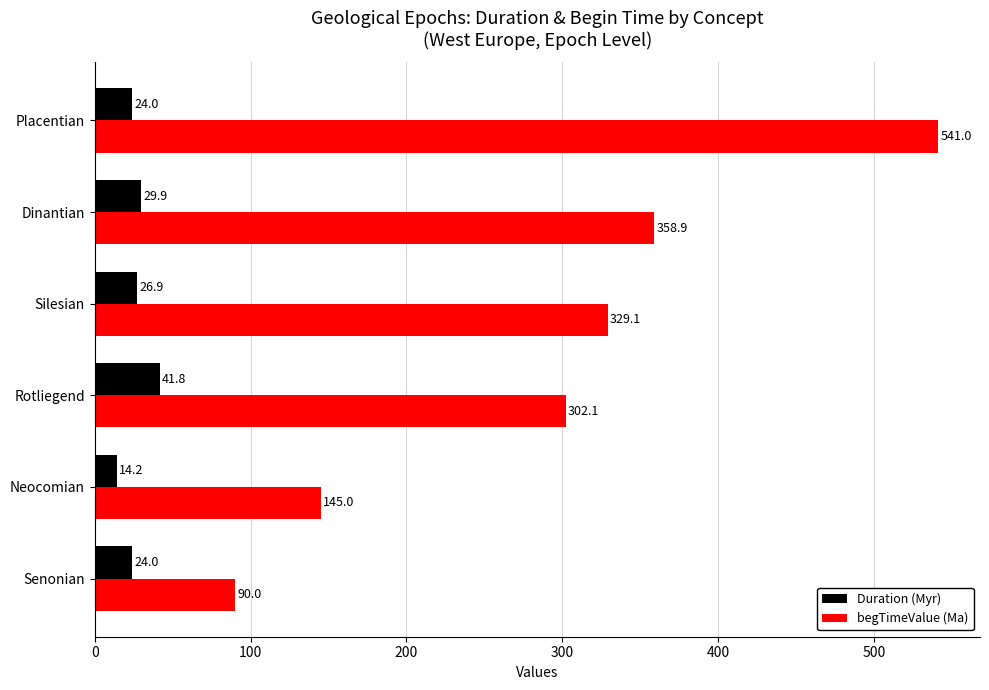

The begTimeValue (Ma) series shows 302.1 at Rotliegend. True or false?

True